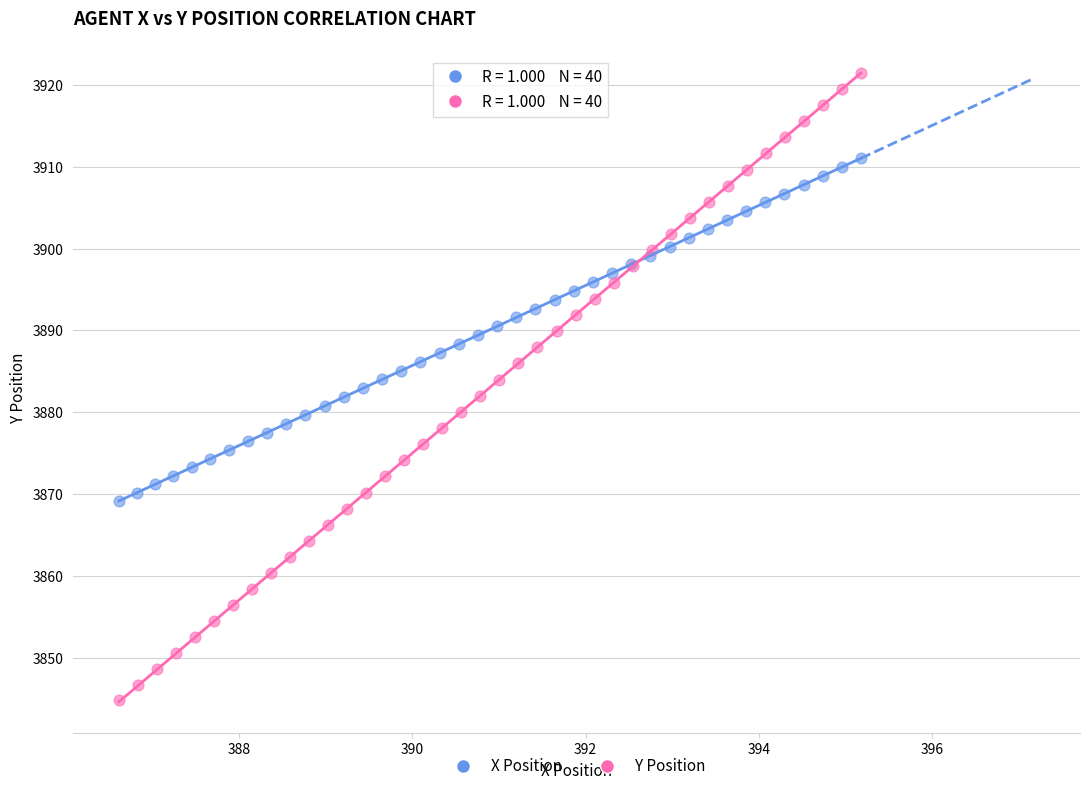

Which series has the largest Y range (max minus min)?

Y Position